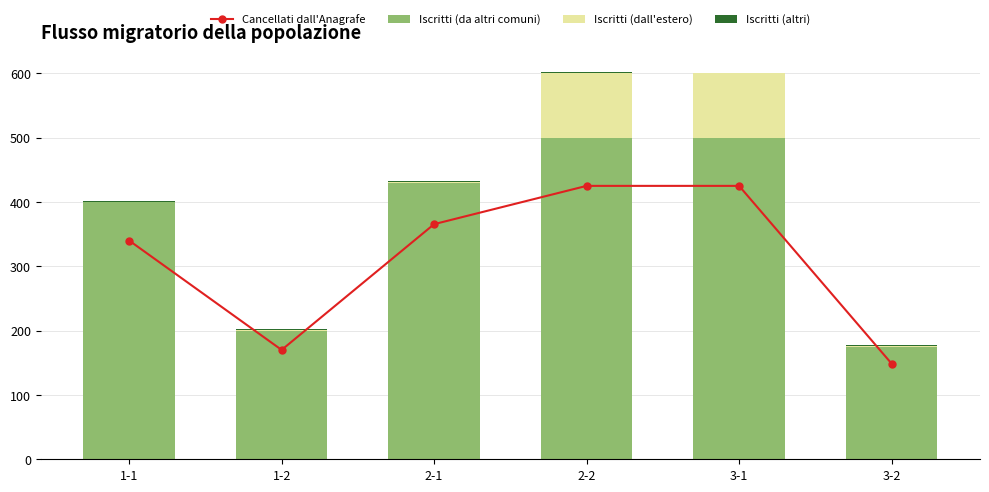

What is the greatest value displayed?

500.0